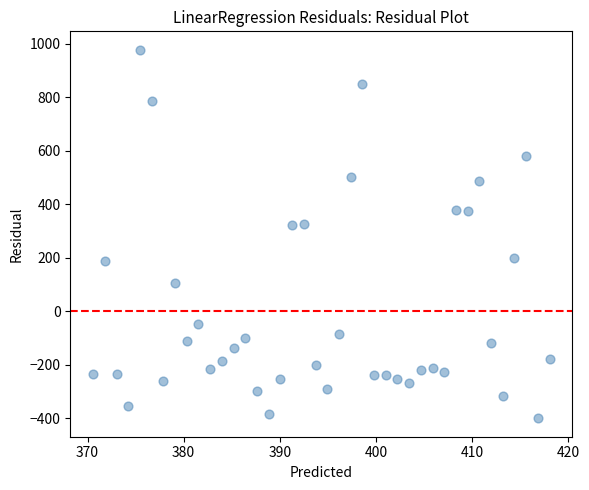

What is the range of Y values (max minus min)?

1377.4